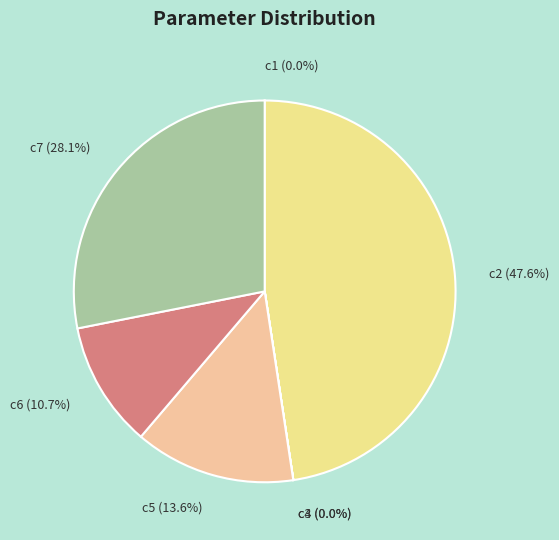

To the nearest percent, what portion does c6 represent?

11%